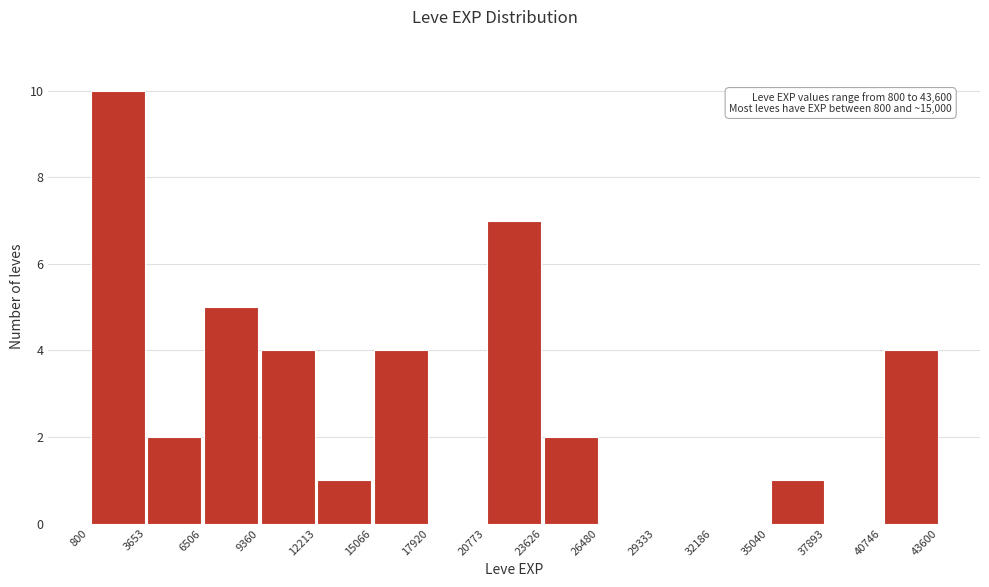

Over which range of the x-axis is the bar tallest?

800 to 3653